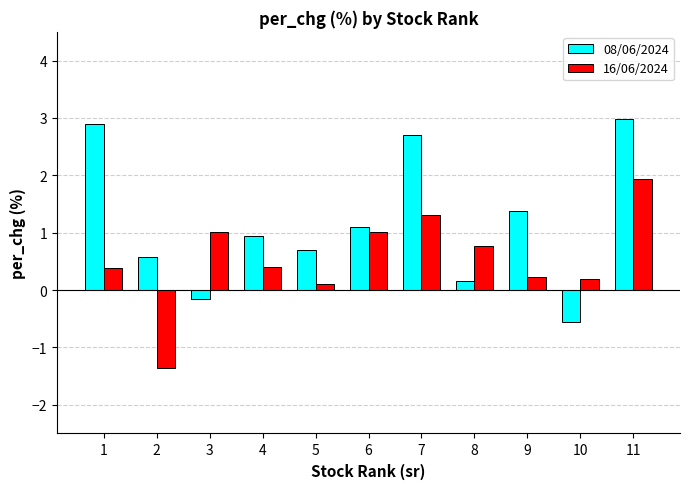

List the labels in order of 08/06/2024 value, smallest first.

10, 3, 8, 2, 5, 4, 6, 9, 7, 1, 11